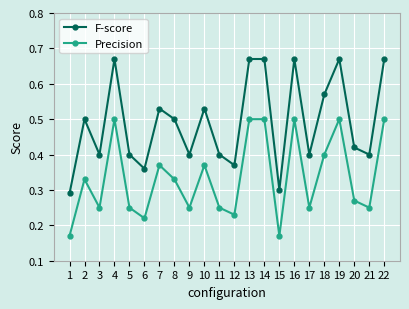

What is the total value across all series at 7?

0.9